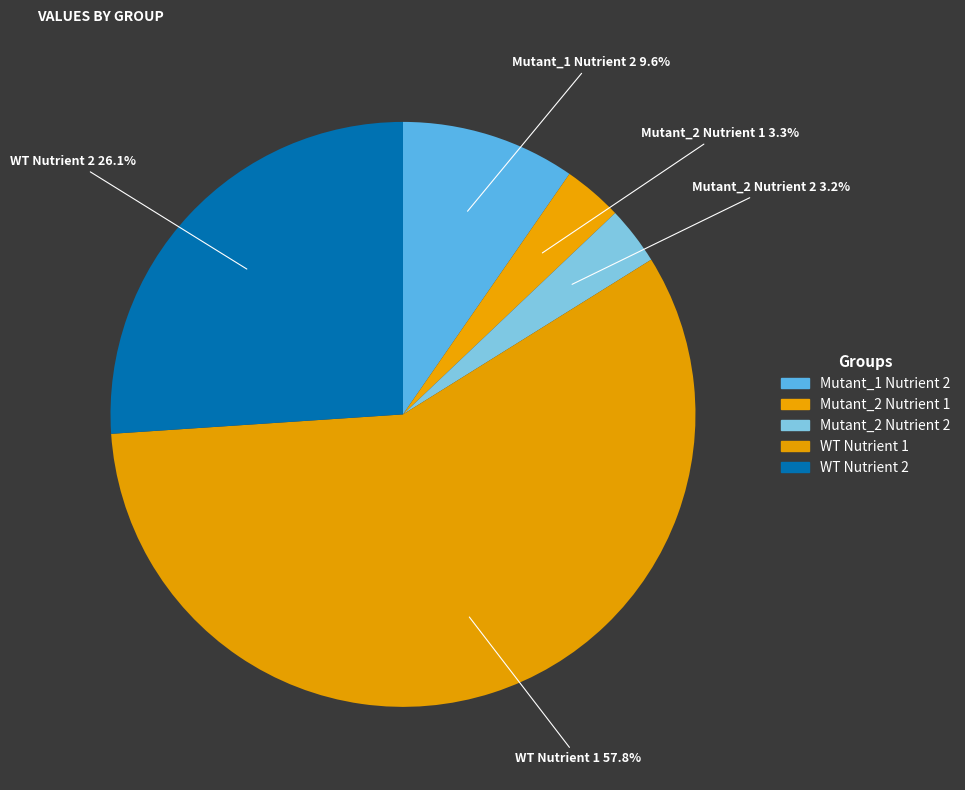

How many slices are in this pie chart?

5